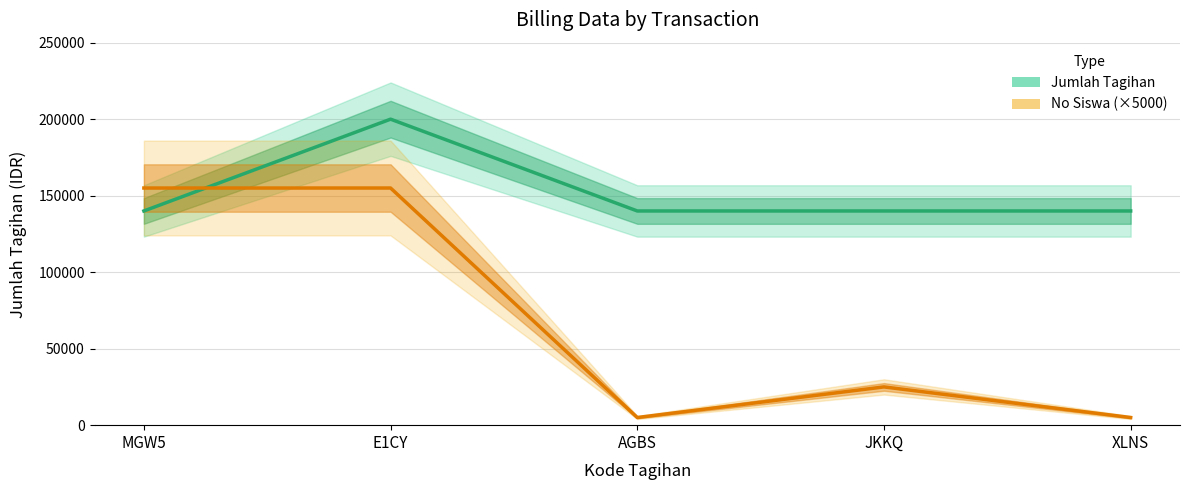

What is the highest value of the Jumlah Tagihan series?

200000